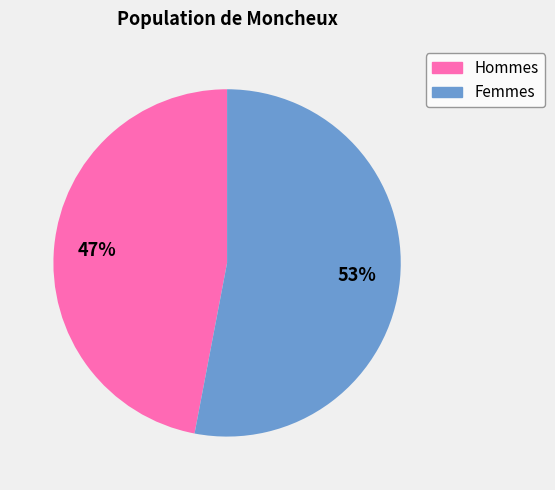

To the nearest percent, what is the difference between the largest and smallest slice percentages?

6%